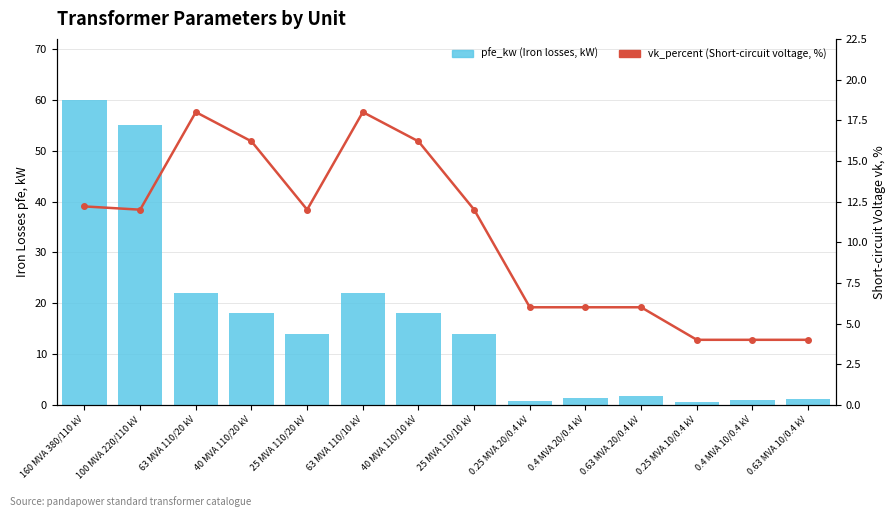

How many data points does each series have?

14